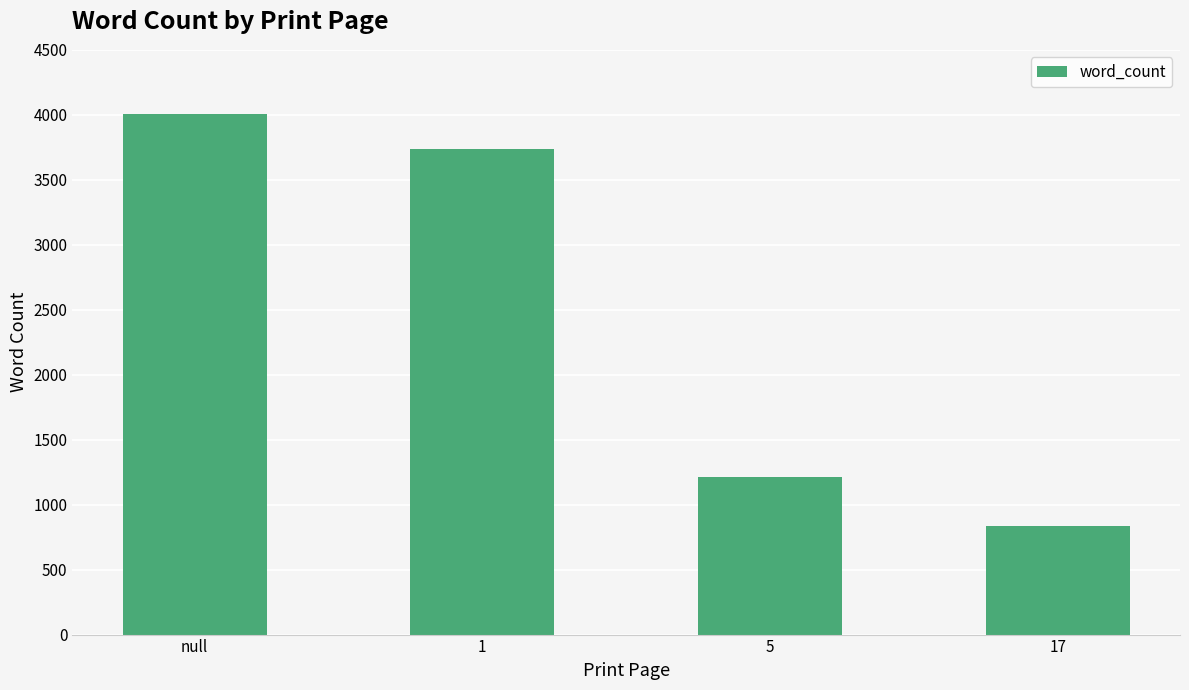

True or false: the data shows 834 at 17.

True